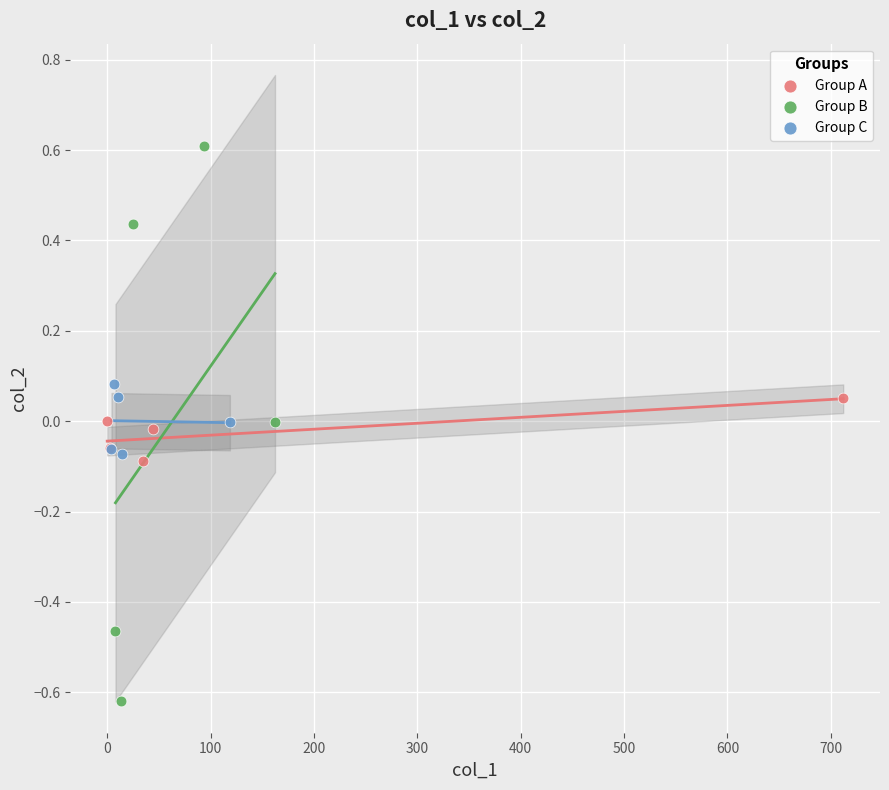

Which series reaches the minimum Y coordinate?

Group B